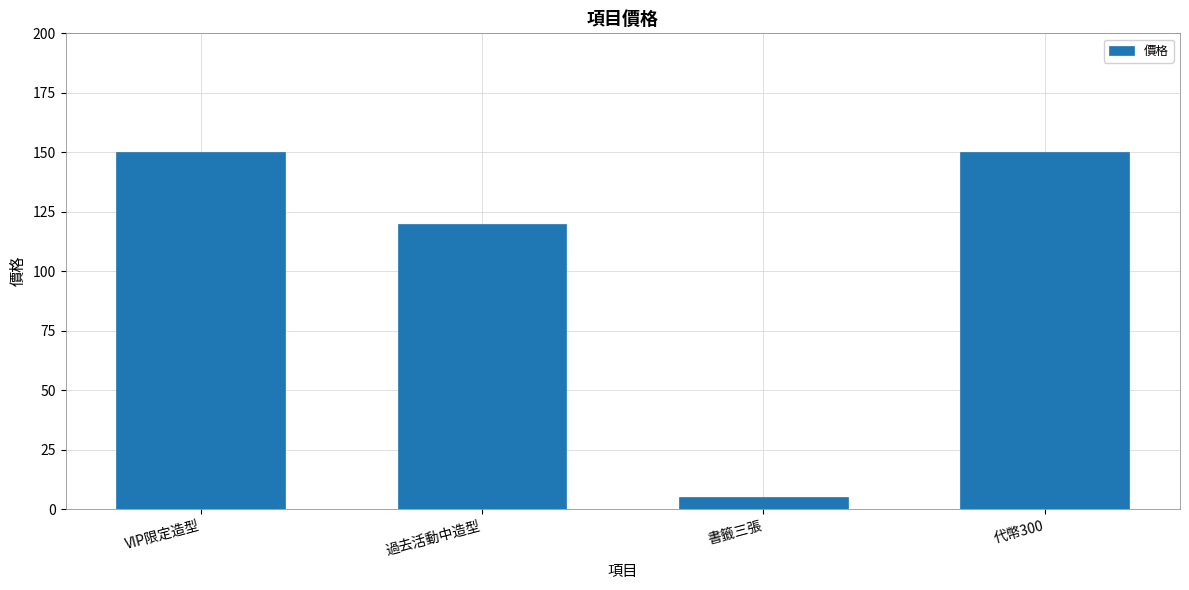

What is the ratio of the value at 過去活動中造型 to the value at 書籤三張?

24.0